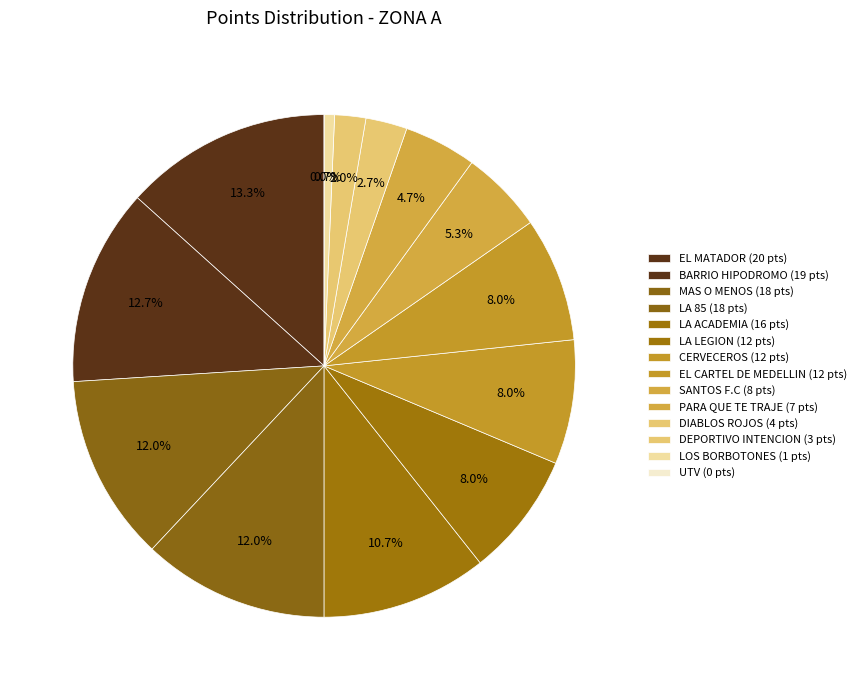

To the nearest percent, what is the difference between the largest and smallest slice percentages?

13%